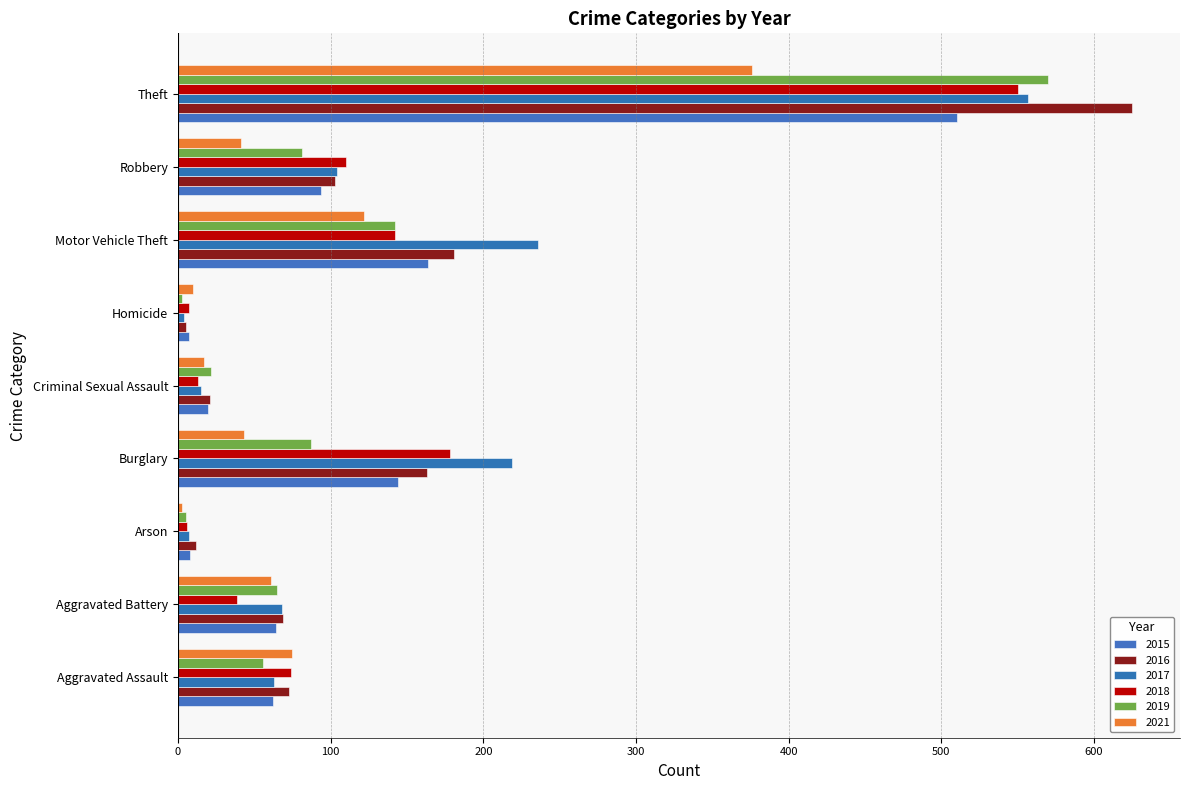

How many data points does each series have?

9